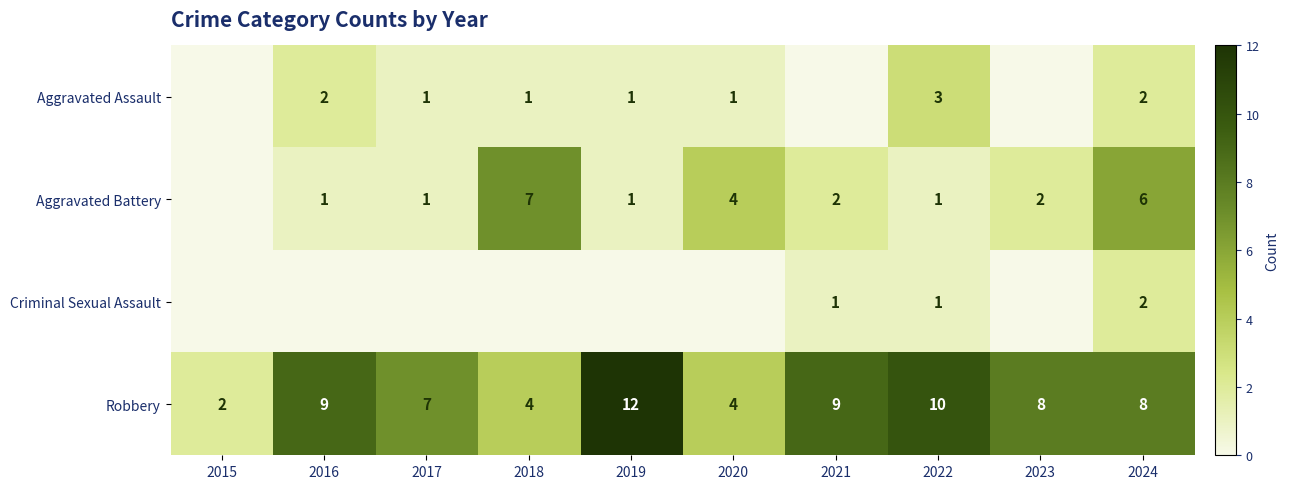

What is the total value across all series at 2024?

18